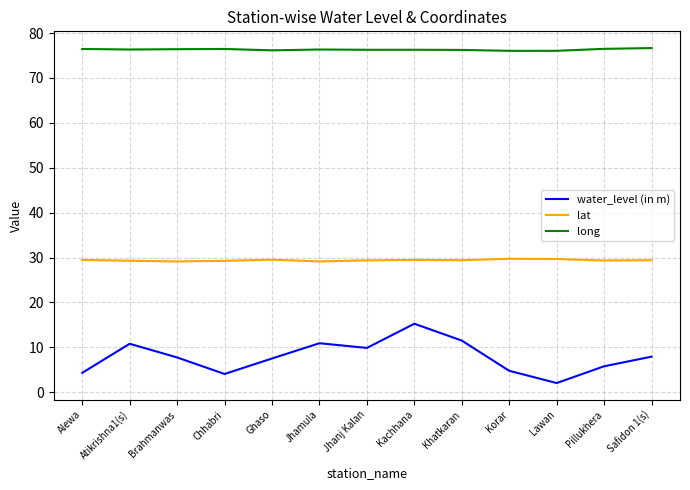

Rank the series by their maximum value, from highest to lowest.

long, lat, water_level (in m)